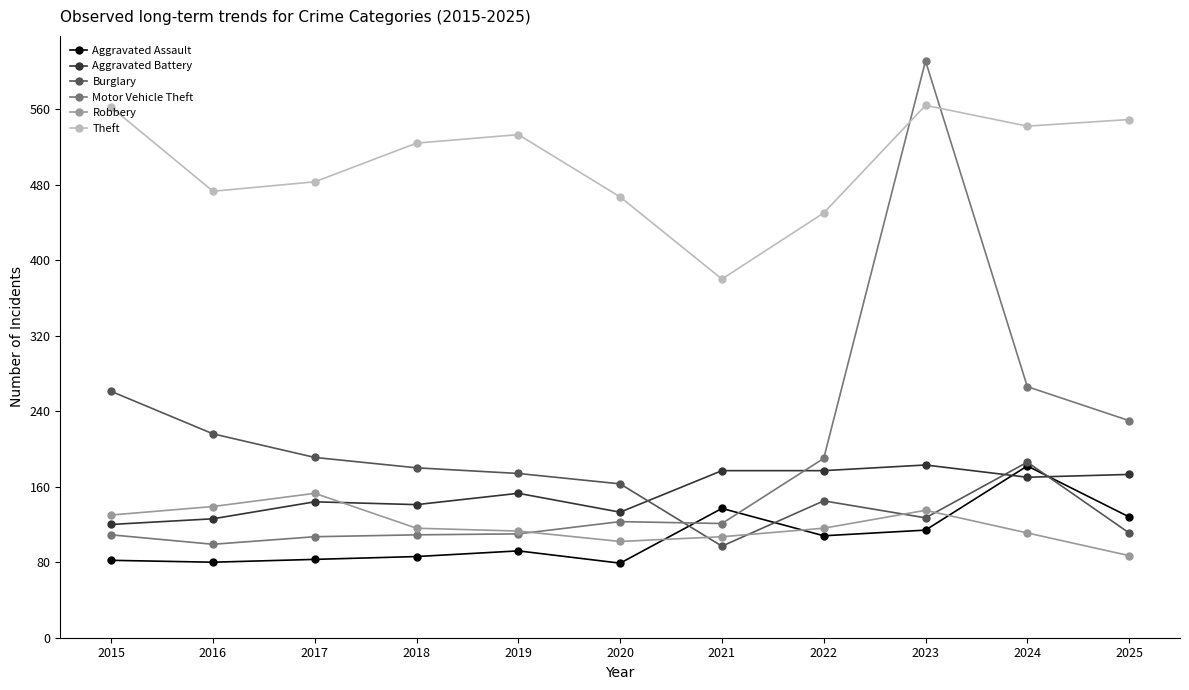

What is the difference between the second highest and second lowest values in the Robbery series?

37